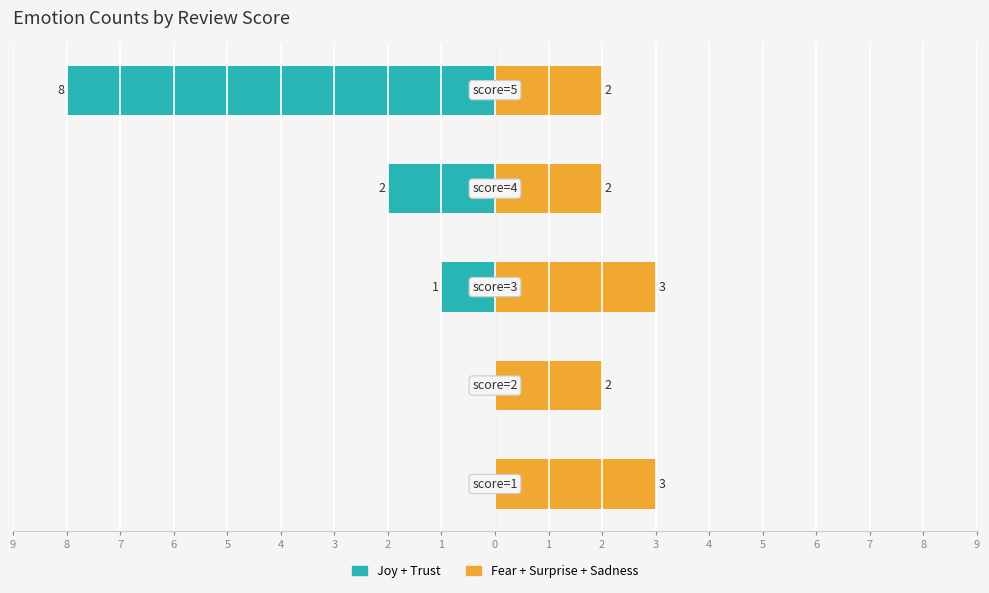

True or false: Fear + Surprise + Sadness has a value of 3 at 5.

False